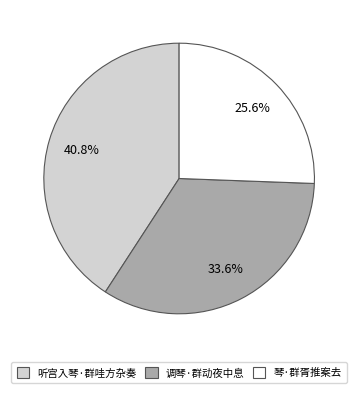

Which slice is the largest?

听宫入琴·群哇方杂奏